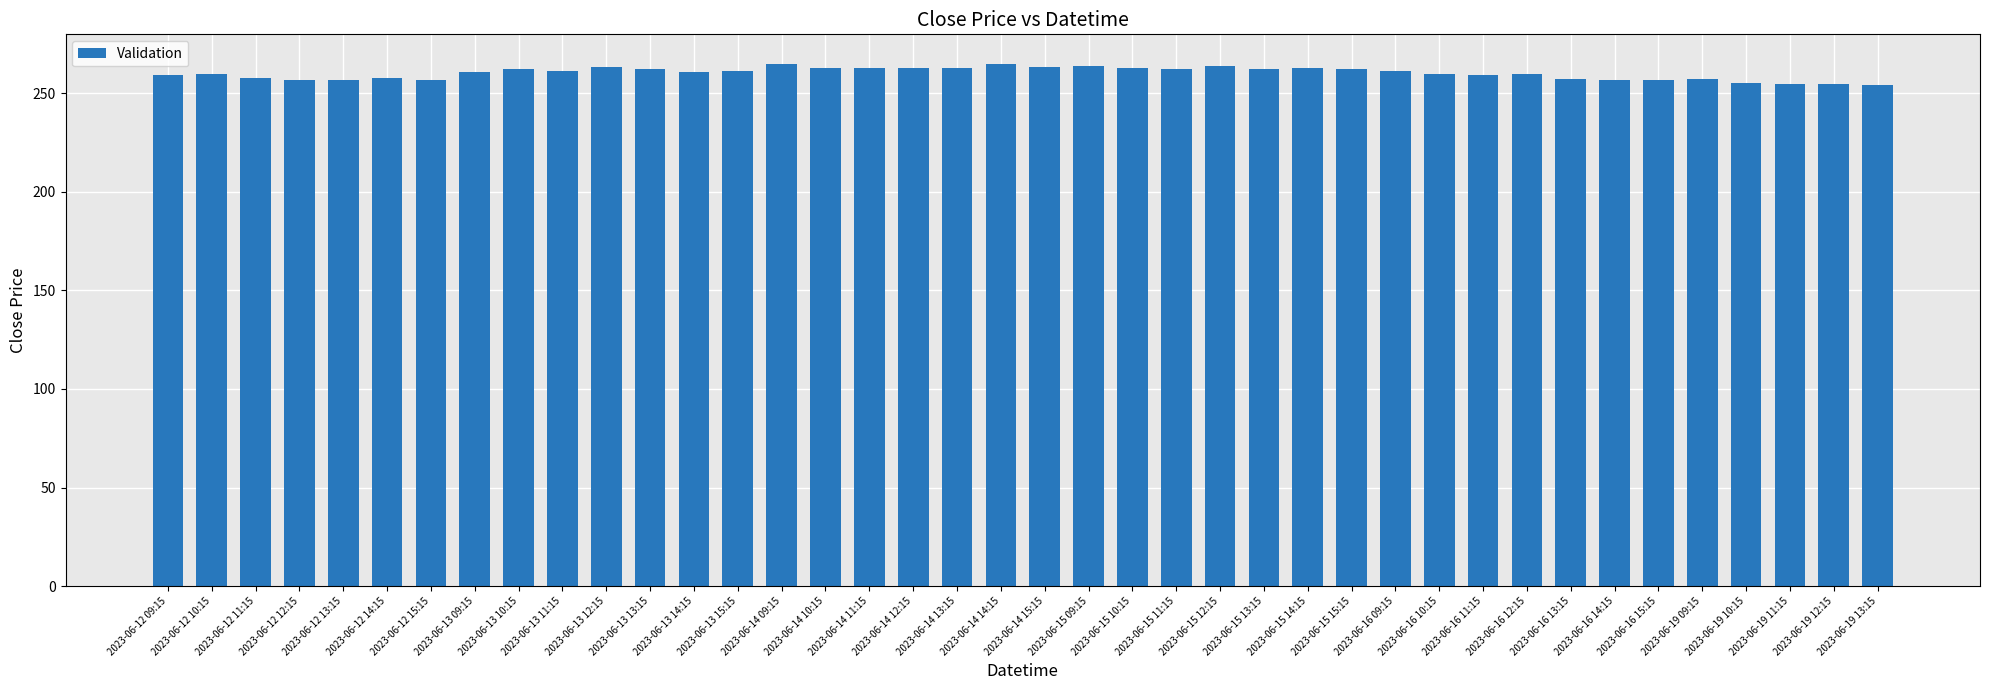

What is the difference between the maximum and minimum values?

10.7